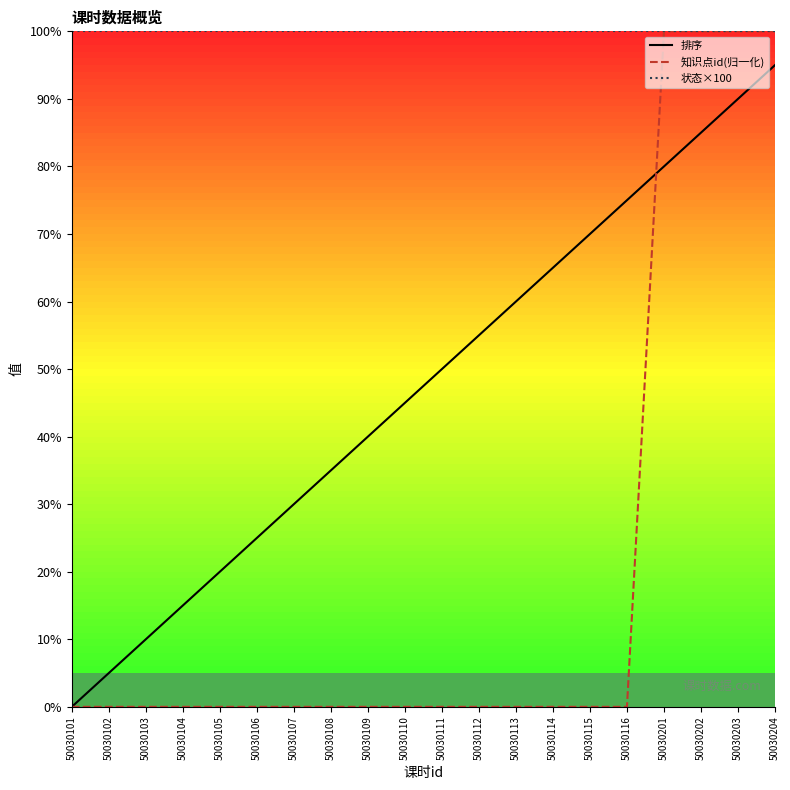

At which label does 排序 reach its peak?

50030204